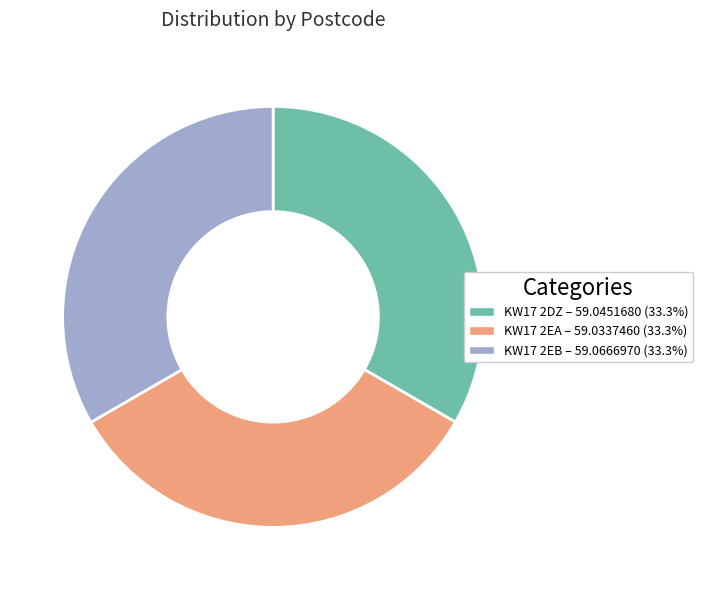

What is the ratio of the value at KW17 2DZ to the value at KW17 2EA?

1.0